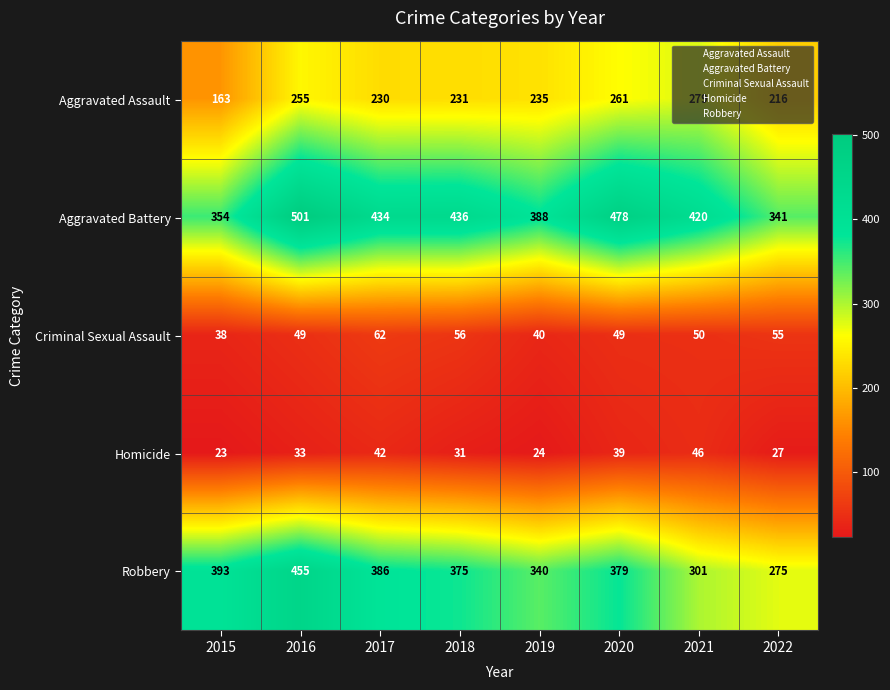

At which category does the chart reach its peak across all series?

2016